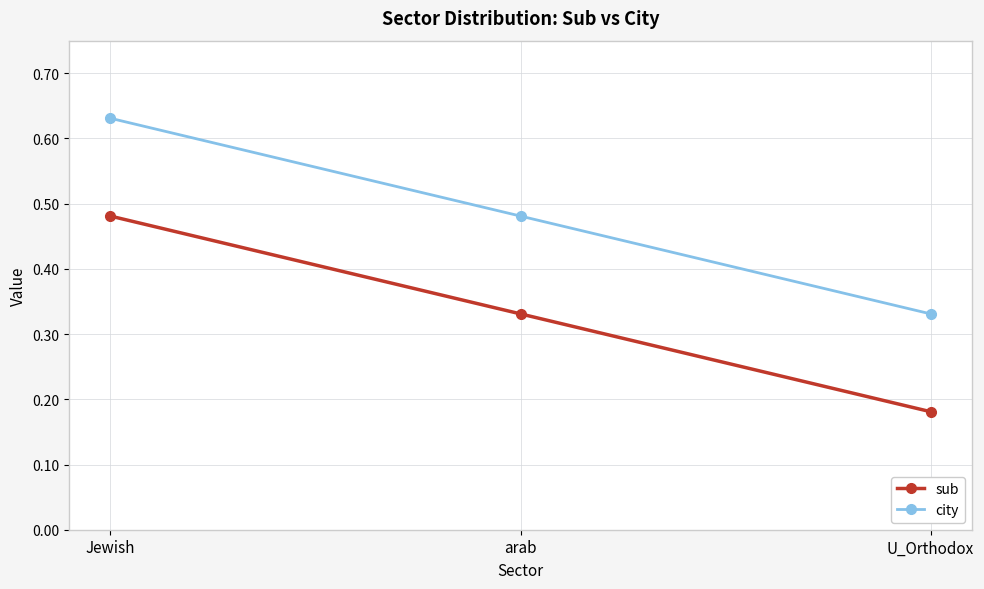

What position from the right is arab?

2